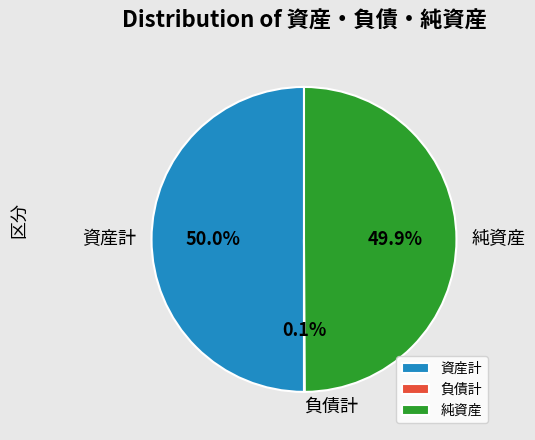

What is the ratio of the value at 純資産 to the value at 資産計?

1.0